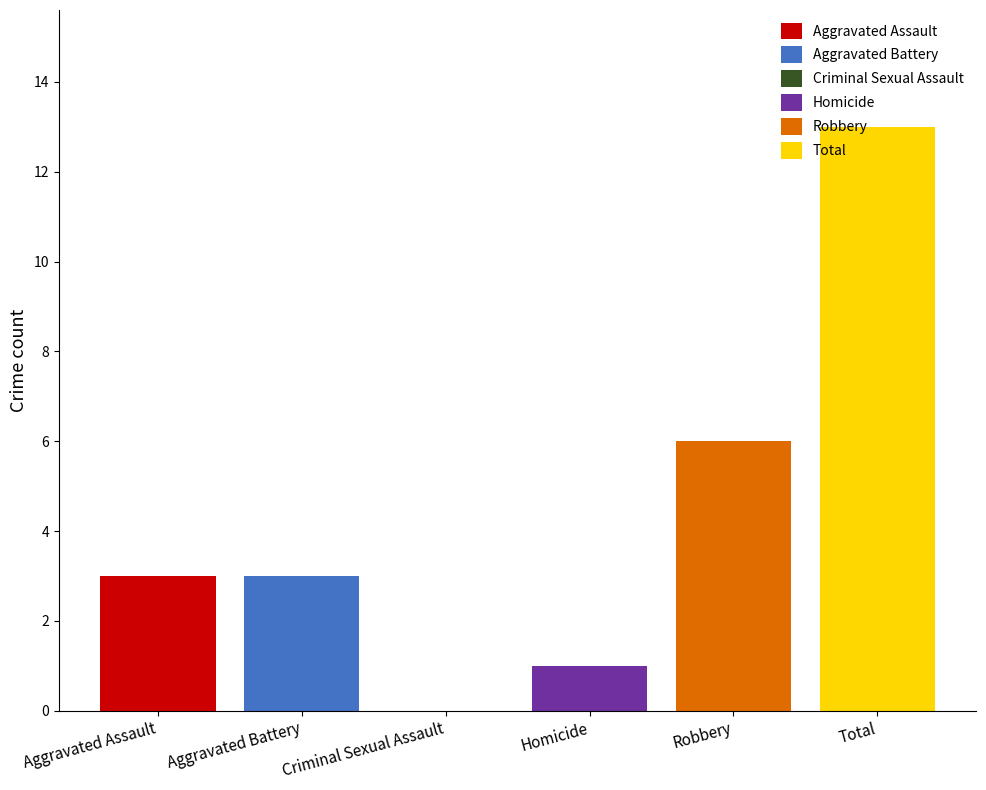

Rank the categories by value from lowest to highest.

Criminal Sexual Assault, Homicide, Aggravated Assault, Aggravated Battery, Robbery, Total